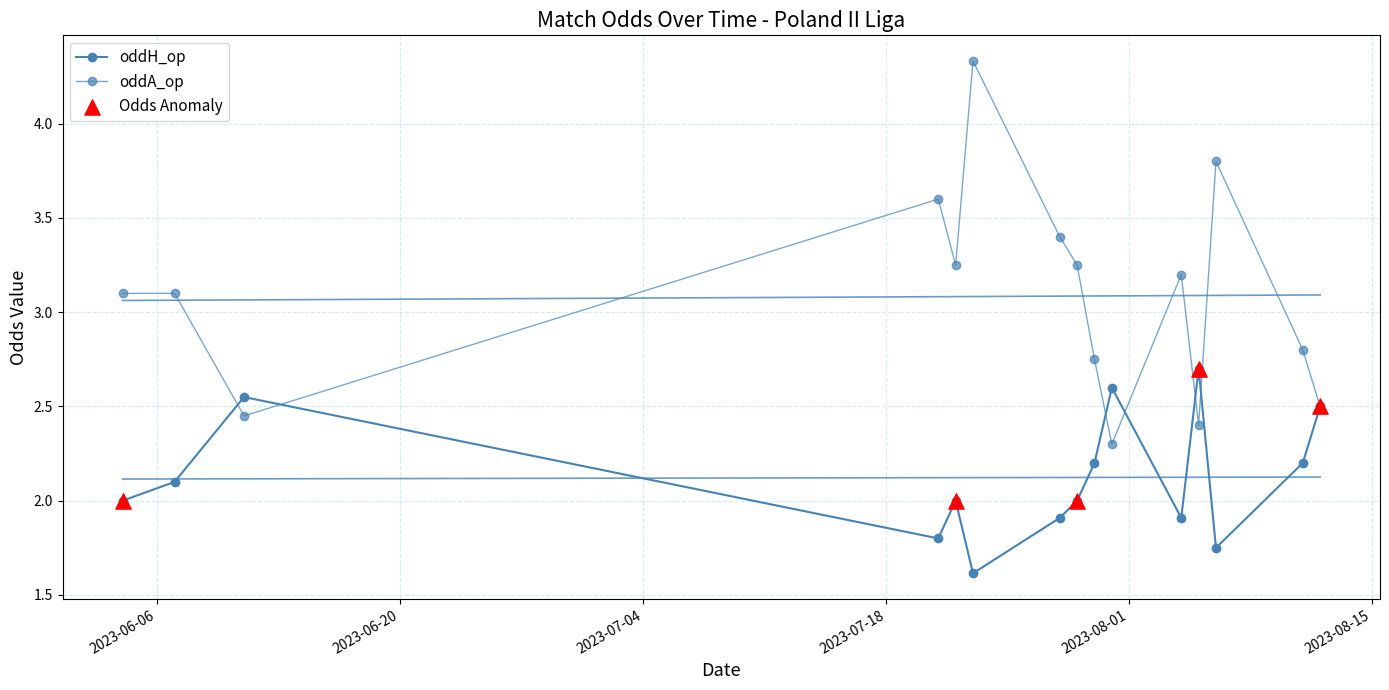

Which series reaches the minimum Y coordinate?

oddH_op